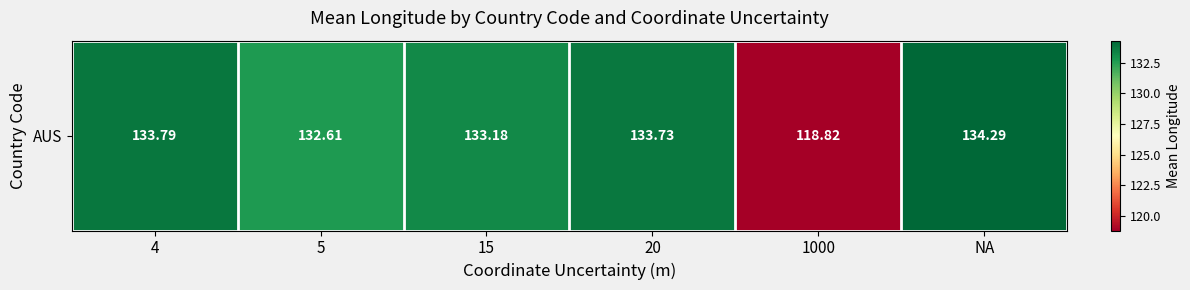

Reading left to right, what are all the values shown in this chart?

4=133.8	5=132.6	15=133.2	20=133.7	1000=118.8	NA=134.3